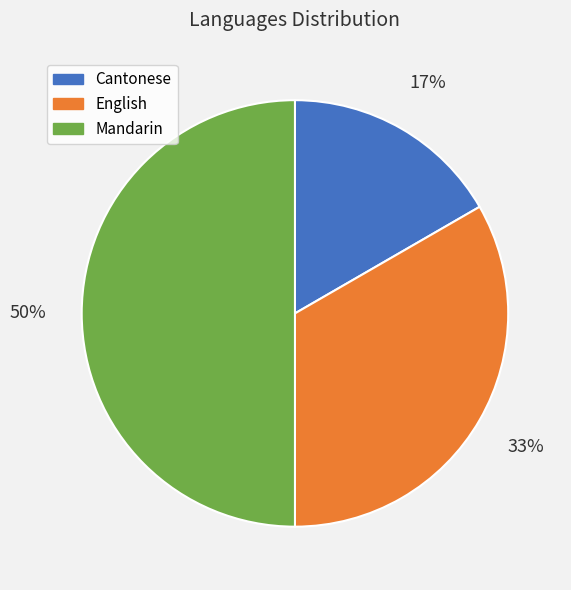

How many segments does this pie chart have?

3